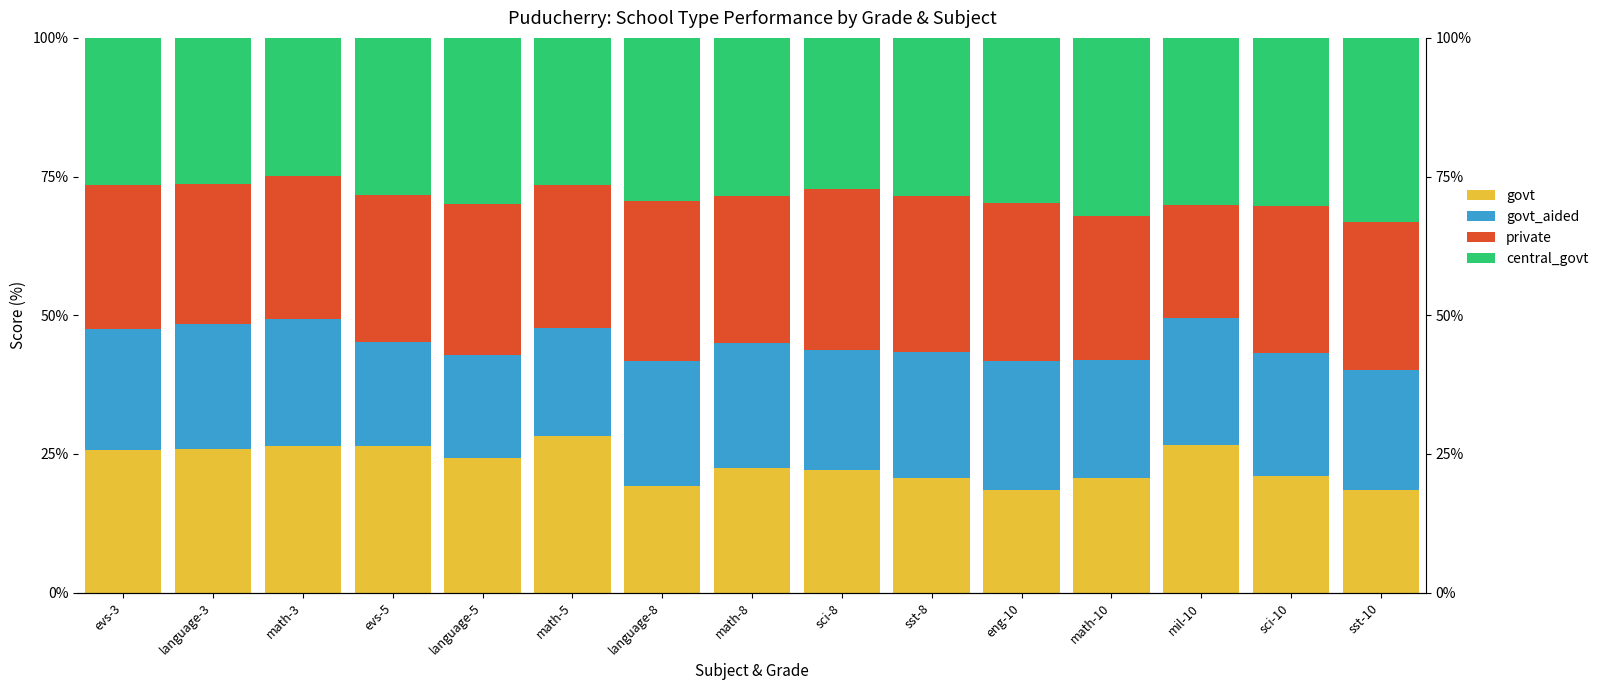

Reading left to right, what are all the values shown in this chart?

govt: evs-3=25.8	language-3=25.8	math-3=26.5	evs-5=26.4	language-5=24.3	math-5=28.3	language-8=19.3	math-8=22.4	sci-8=22.1	sst-8=20.6	eng-10=18.5	math-10=20.7	mil-10=26.7	sci-10=21.0	sst-10=18.5
govt_aided: evs-3=21.7	language-3=22.6	math-3=22.8	evs-5=18.8	language-5=18.6	math-5=19.5	language-8=22.4	math-8=22.5	sci-8=21.6	sst-8=22.8	eng-10=23.2	math-10=21.3	mil-10=22.8	sci-10=22.3	sst-10=21.6
private: evs-3=26.0	language-3=25.2	math-3=25.9	evs-5=26.6	language-5=27.2	math-5=25.7	language-8=28.9	math-8=26.6	sci-8=29.1	sst-8=28.1	eng-10=28.5	math-10=25.9	mil-10=20.4	sci-10=26.5	sst-10=26.7
central_govt: evs-3=26.6	language-3=26.4	math-3=24.8	evs-5=28.3	language-5=30.0	math-5=26.5	language-8=29.4	math-8=28.5	sci-8=27.2	sst-8=28.6	eng-10=29.7	math-10=32.1	mil-10=30.1	sci-10=30.3	sst-10=33.2